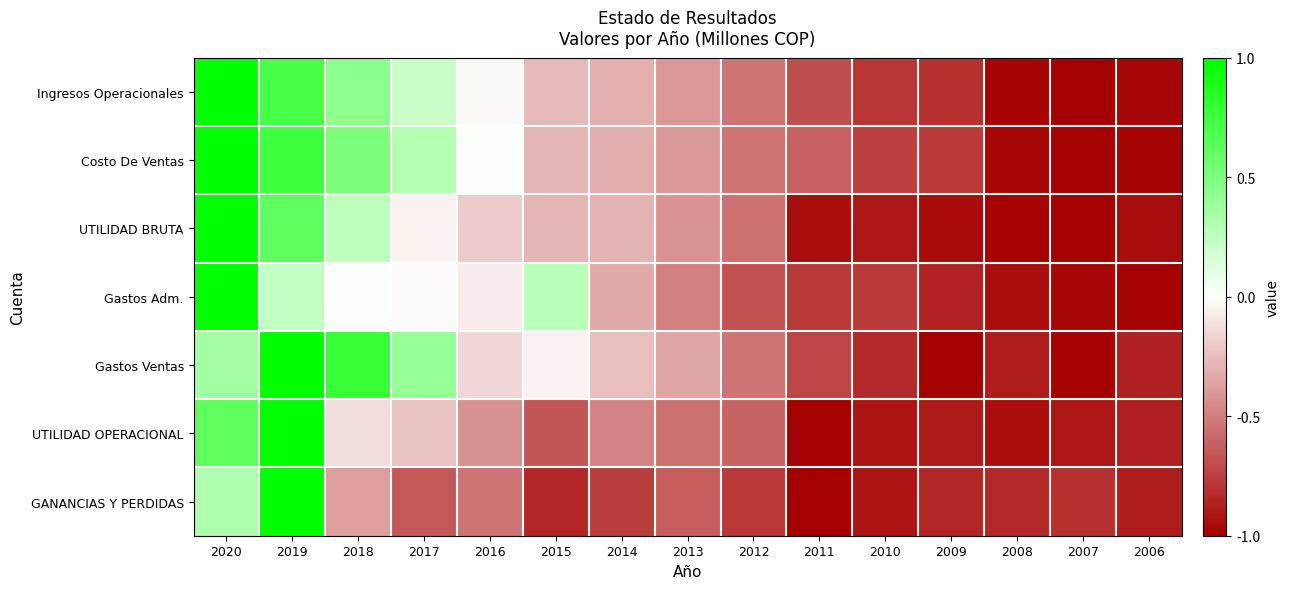

Which label corresponds to the largest value in the chart?

2020